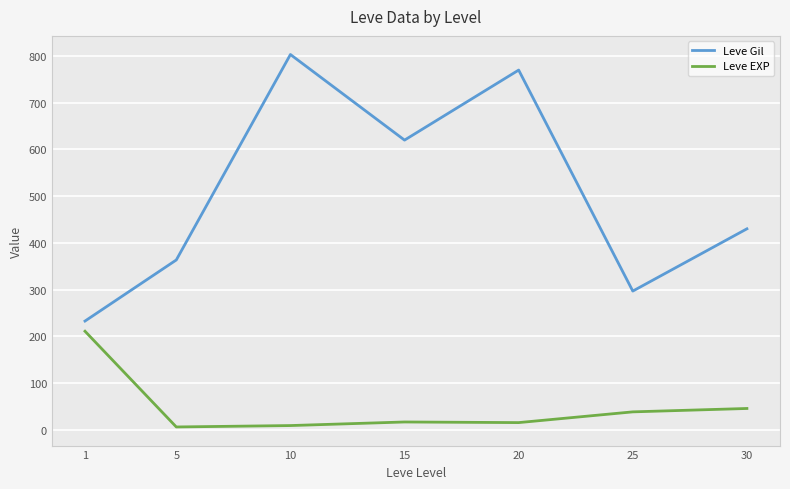

Reading right to left, extract all data points from this chart.

Leve Gil: 30=430.0	25=296.7	20=770.0	15=620.0	10=803.3	5=363.3	1=232.5
Leve EXP: 30=45.2	25=38.0	20=15.0	15=16.3	10=8.7	5=5.7	1=210.7